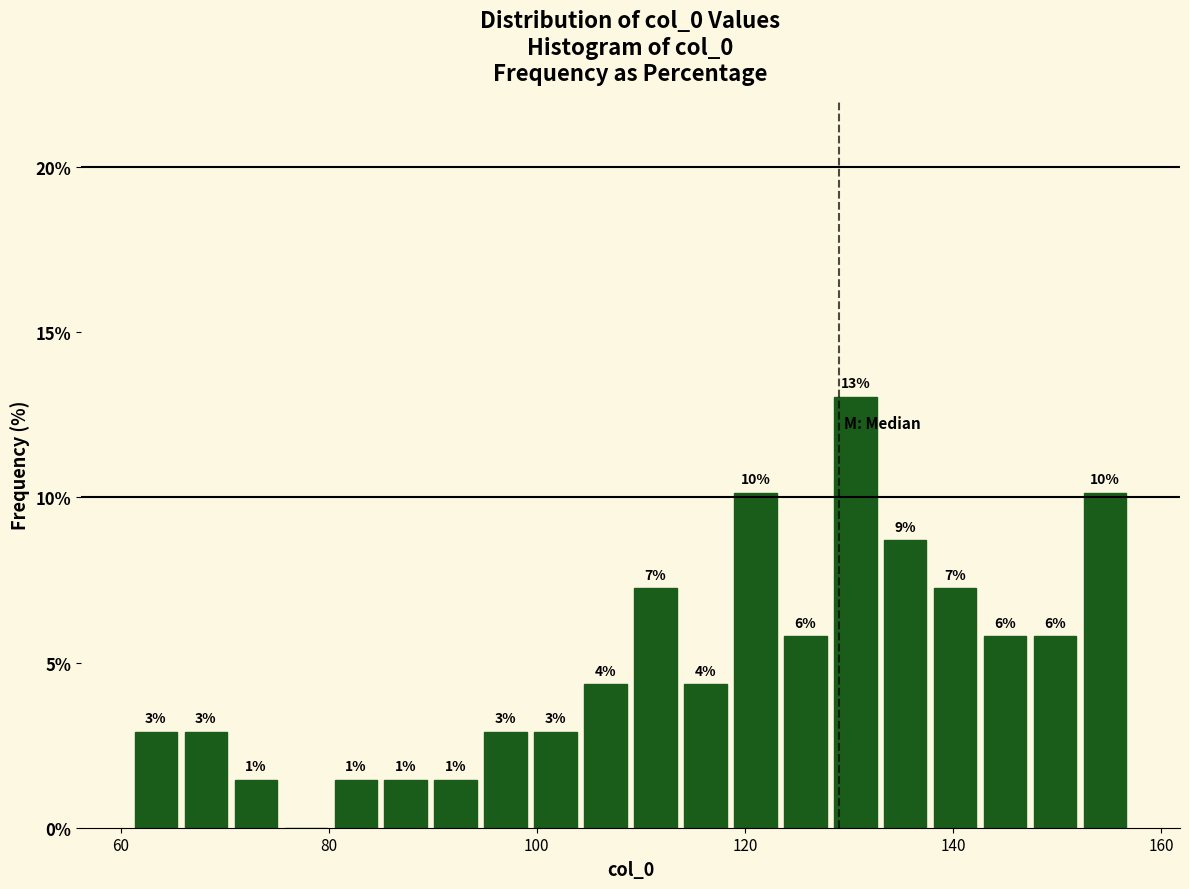

Read against the x-axis, roughly where is the centre of the tallest bar?

130